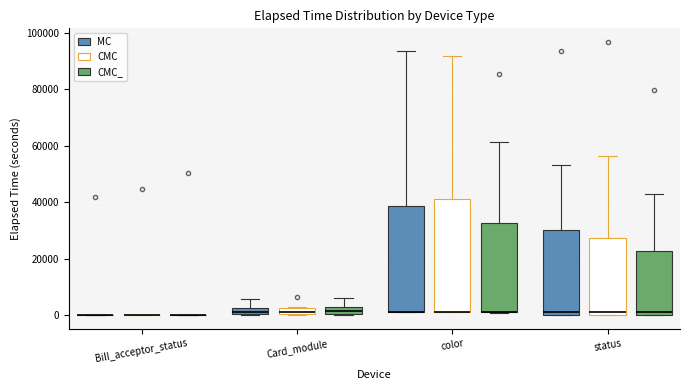

Comparing the boxes themselves (not the whiskers), which one is the tallest?

color (CMC)